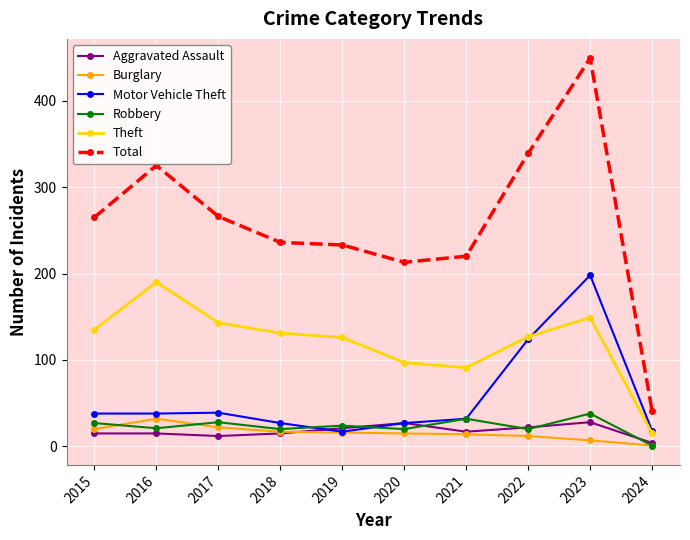

Which series has the largest total across all categories?

Total